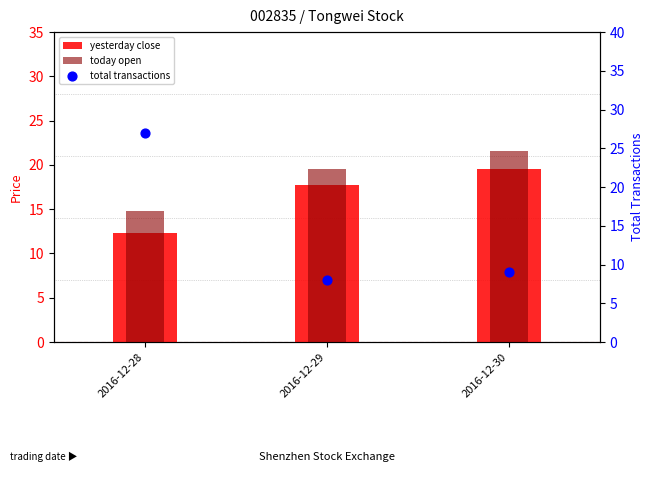

What is the total value across all series at 2016-12-30?

50.1